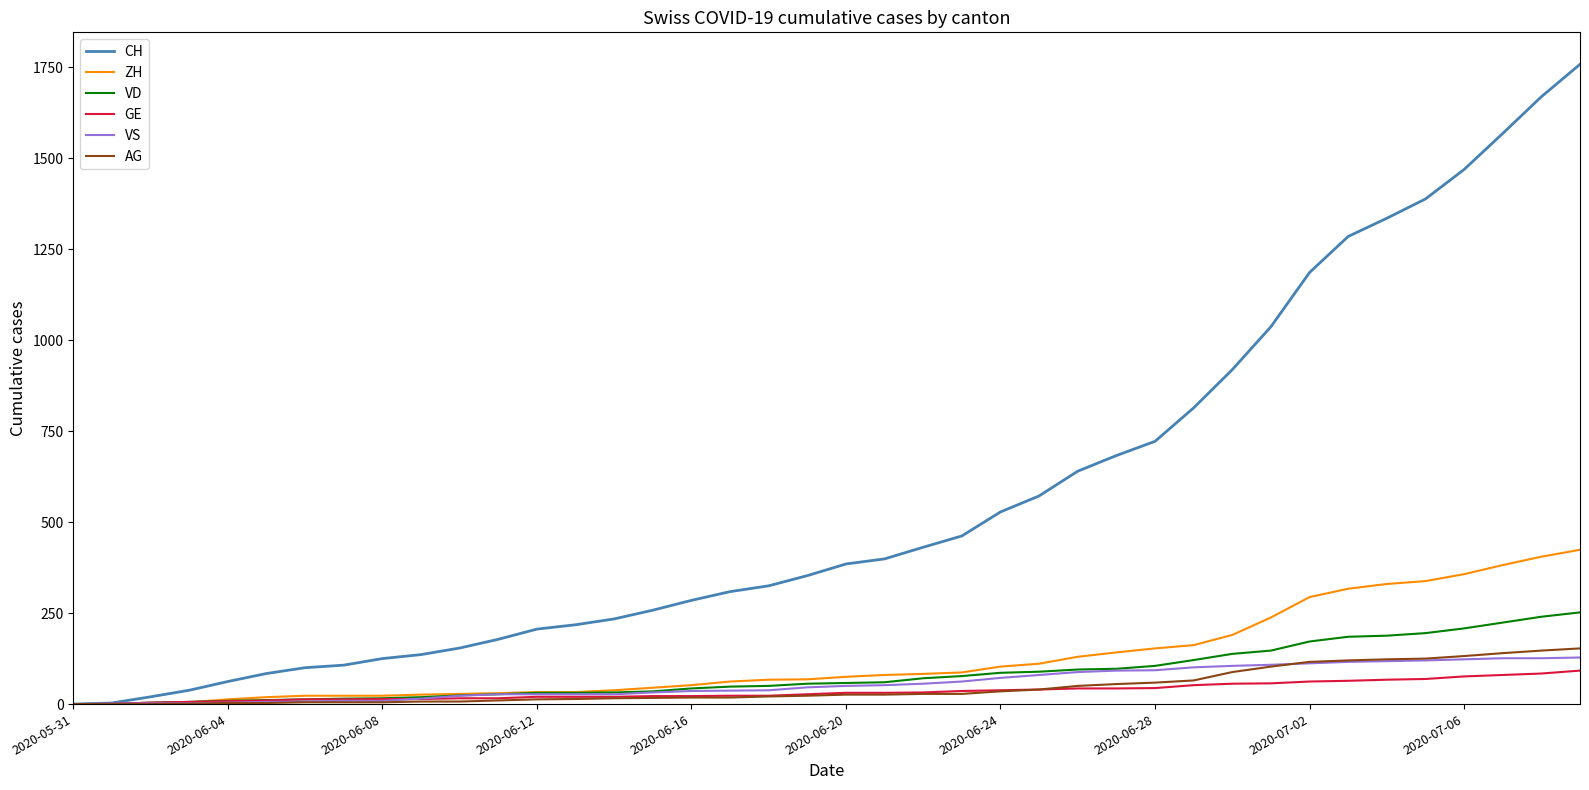

What are all the series names shown in the legend?

CH, ZH, VD, GE, VS, AG